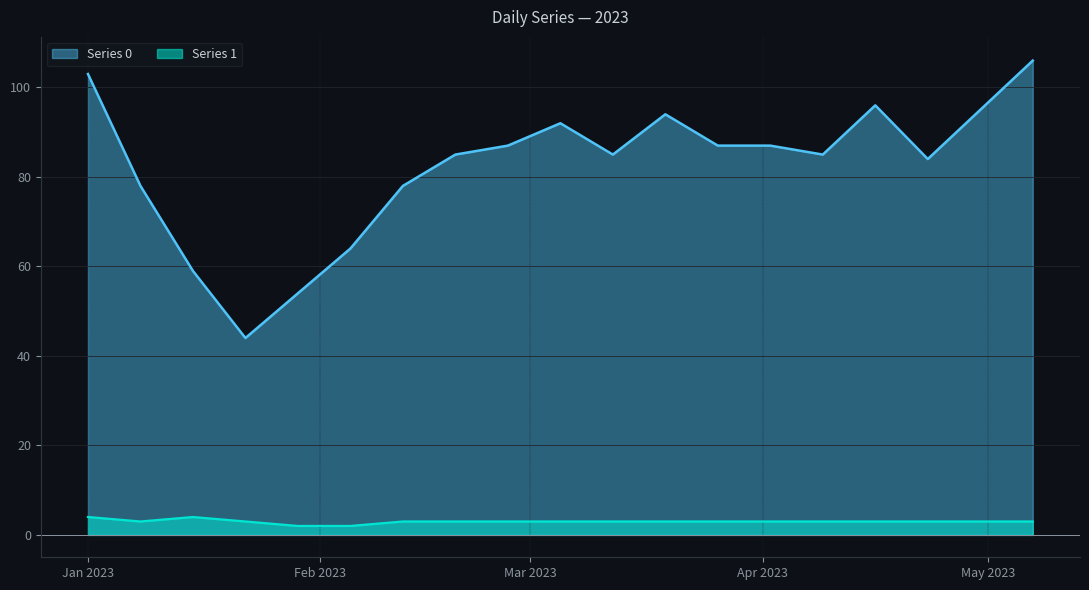

How many lines are shown in the chart?

2